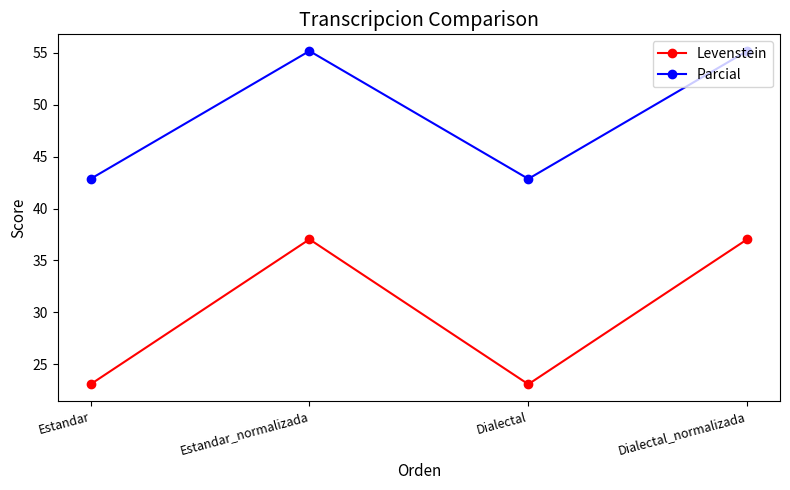

What is the minimum value for Levenstein?

23.1